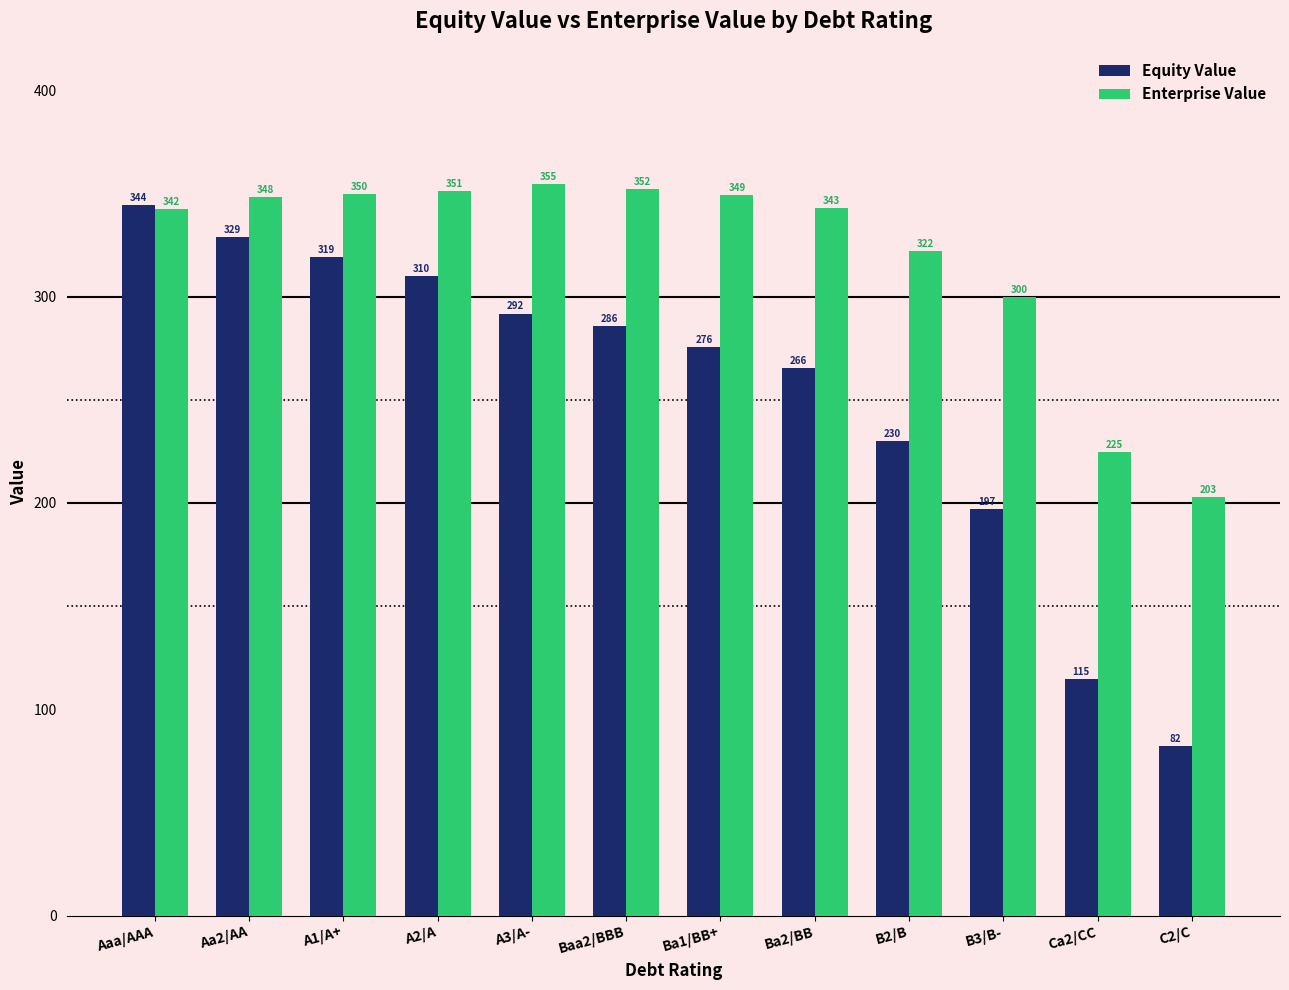

How many values in the Equity Value series exceed 285?

6